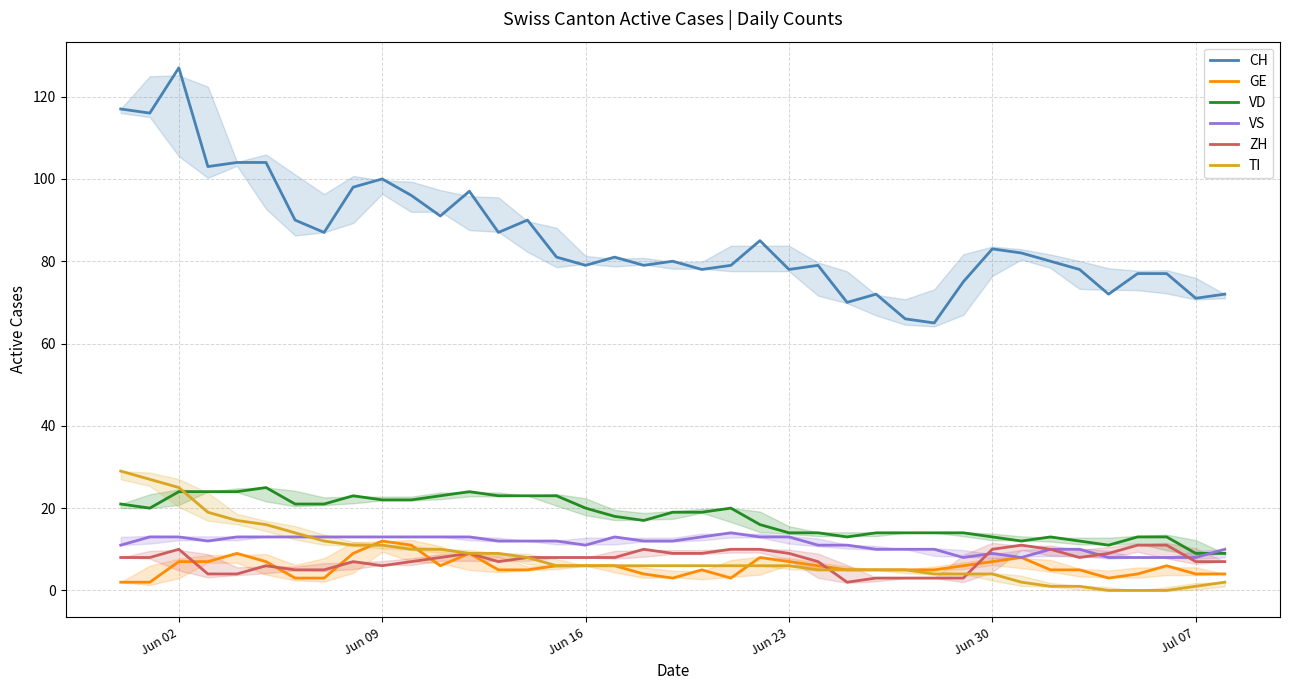

List the series in order of their peak value, lowest first.

ZH, GE, VS, VD, TI, CH